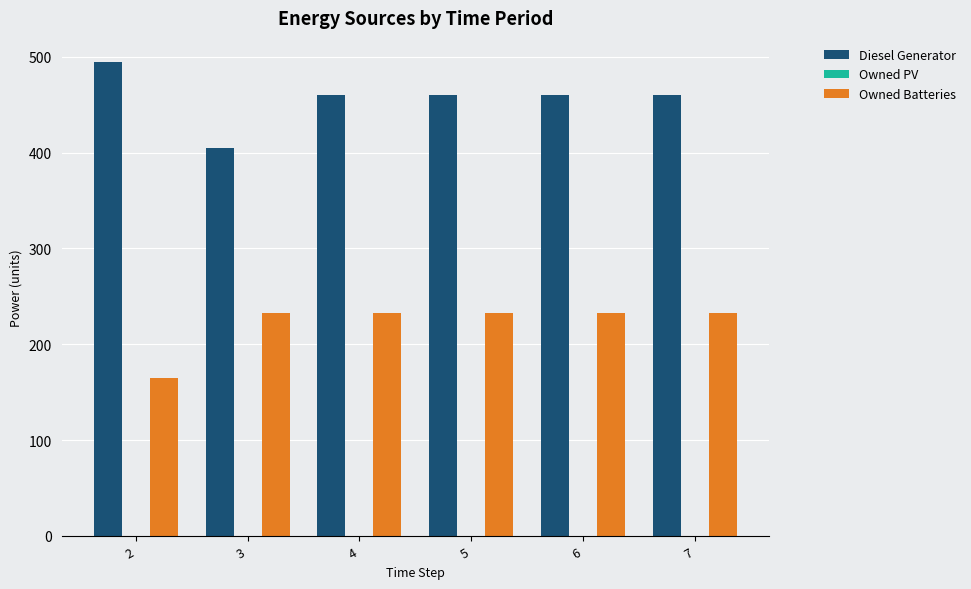

How many data points does each series have?

6